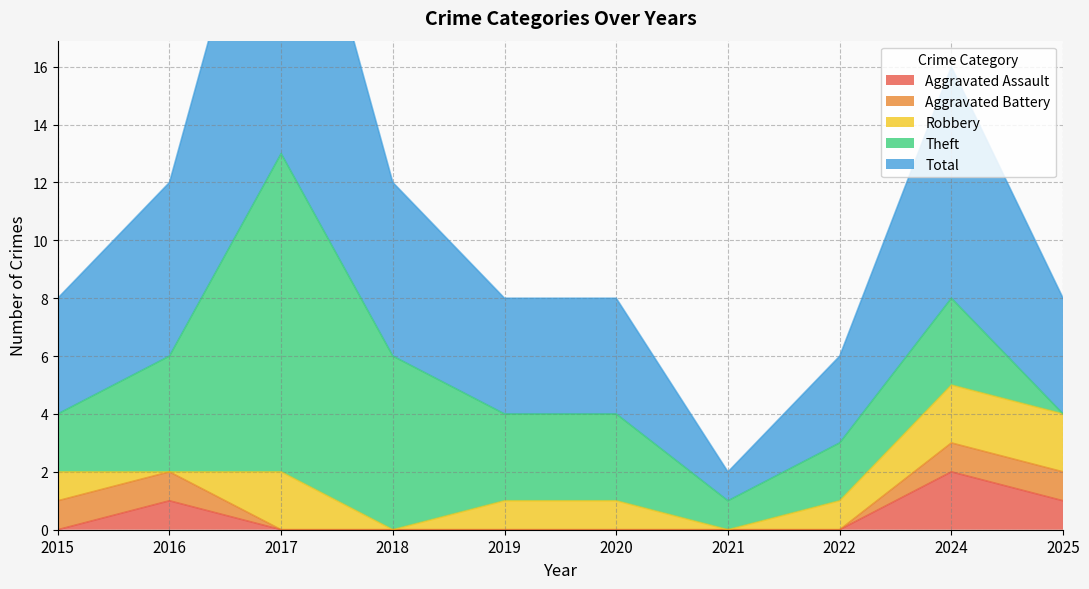

How many values in the Aggravated Battery series exceed 0?

4